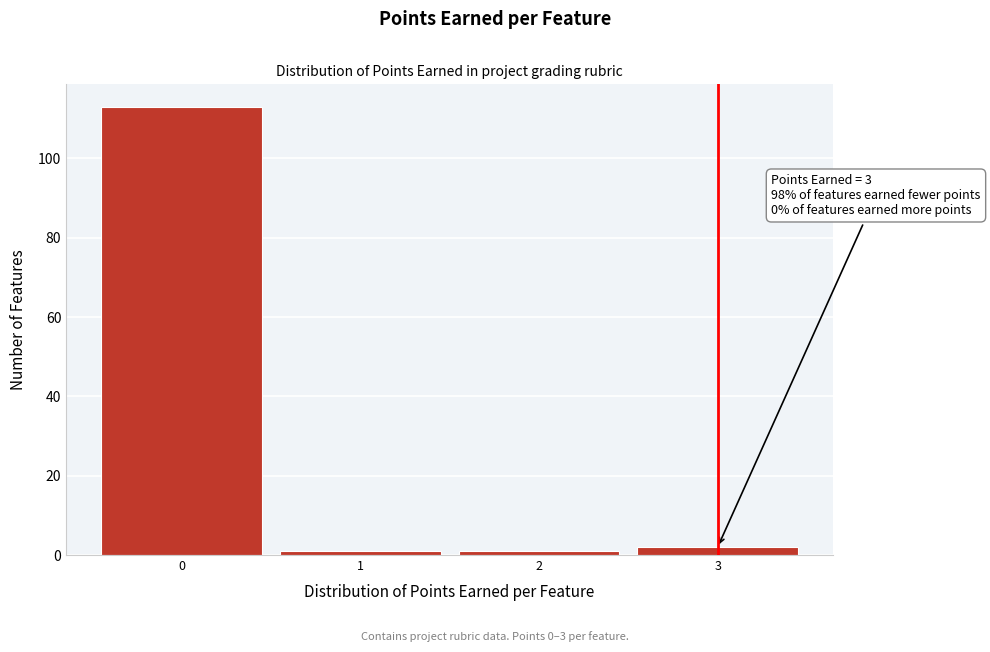

Over which range of the x-axis is the bar tallest?

-0.5 to 0.5